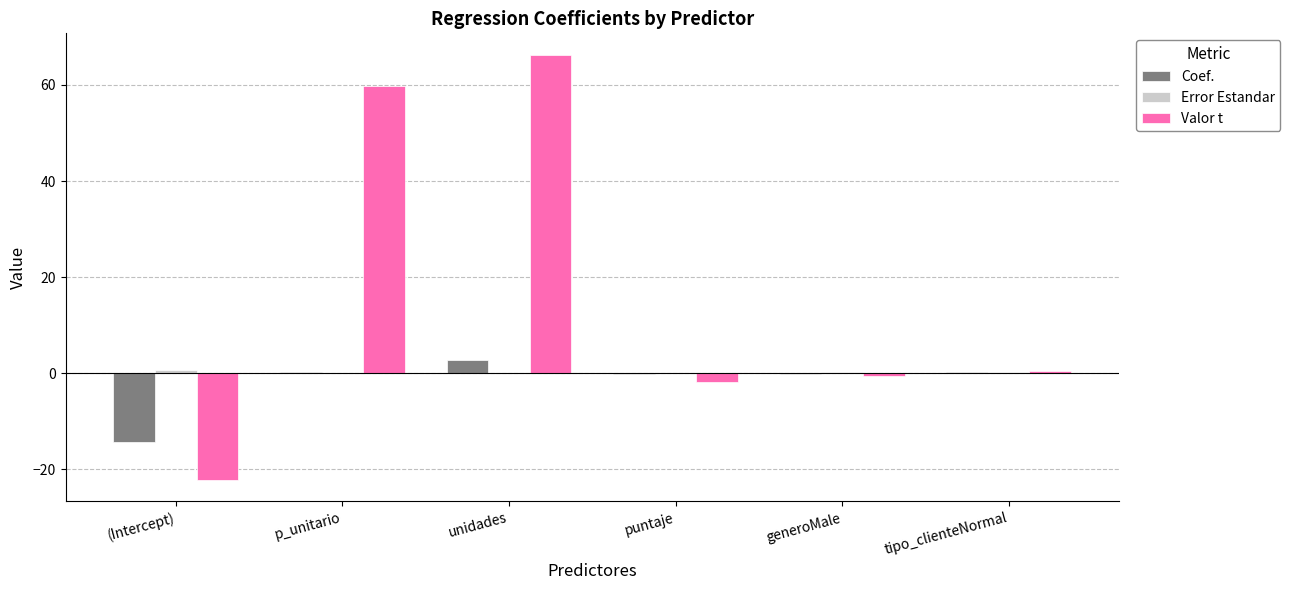

The value of Coef. at (Intercept) is -19.7. True or false?

False